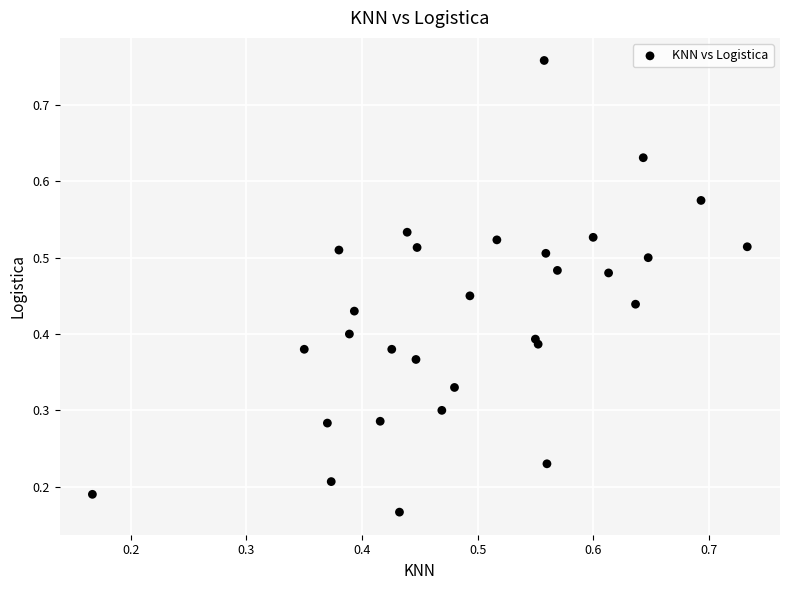

Count the number of points in this scatter plot.

30